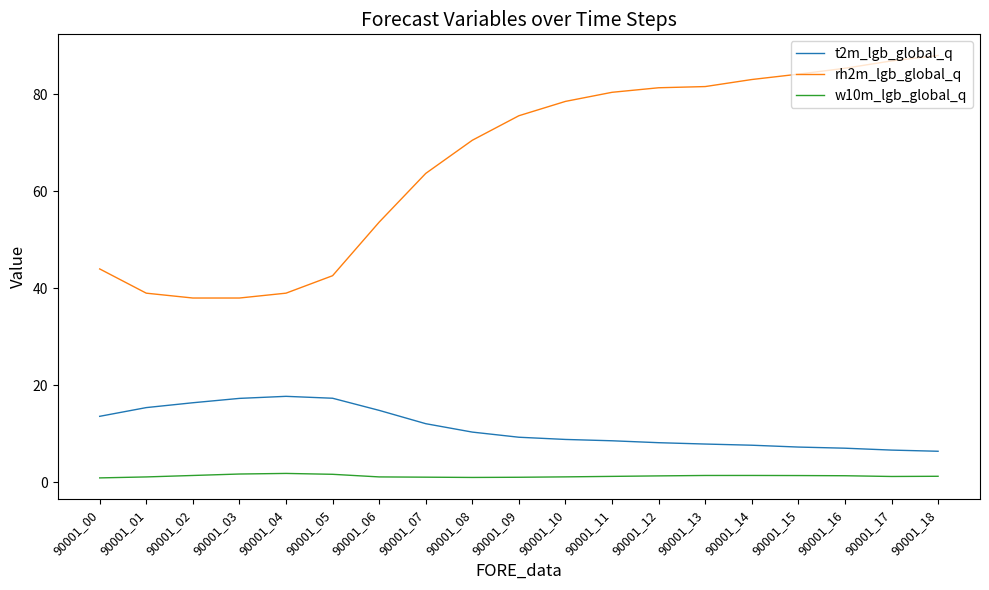

True or false: w10m_lgb_global_q and rh2m_lgb_global_q intersect in this chart.

False